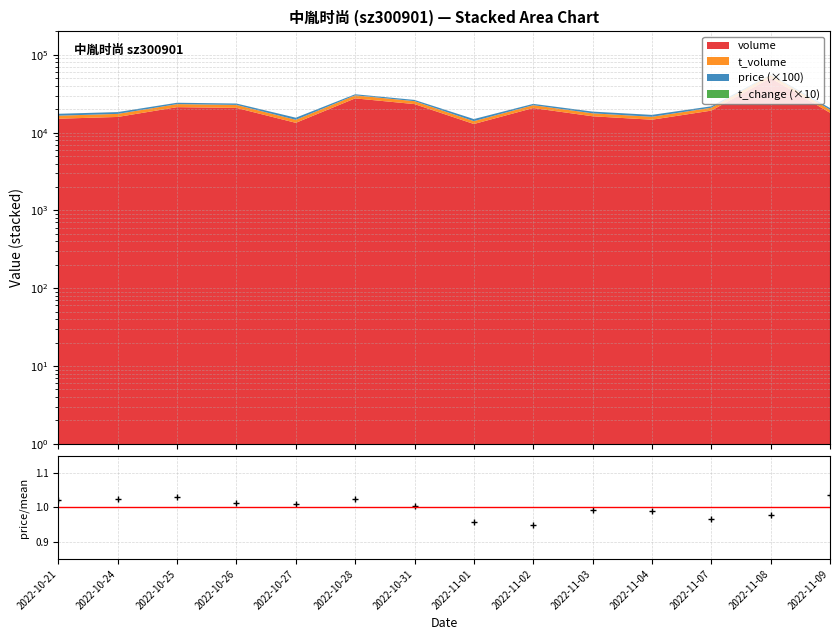

At which category does the data reach its first local valley?

2022-10-27